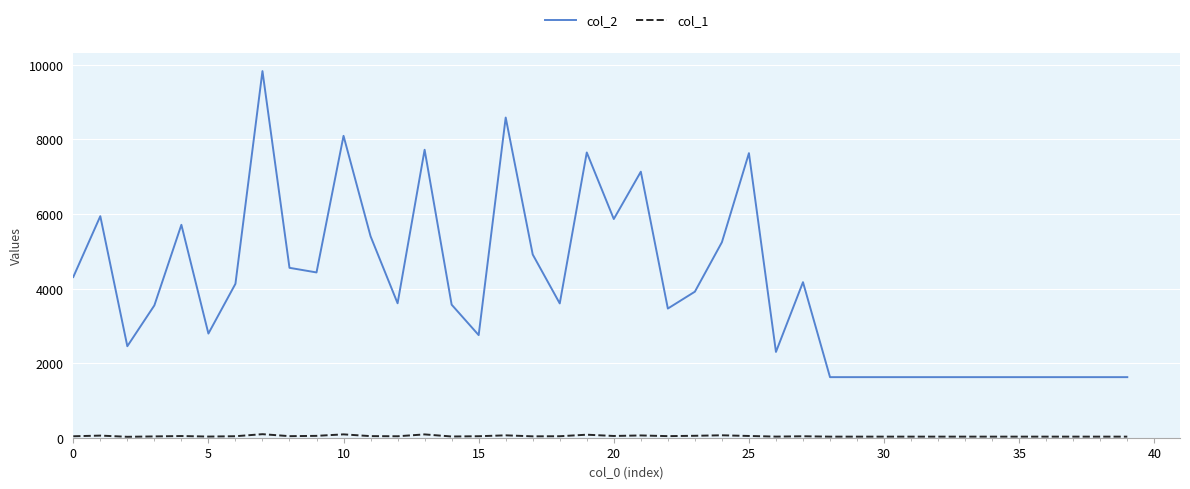

What is the greatest value displayed?

9829